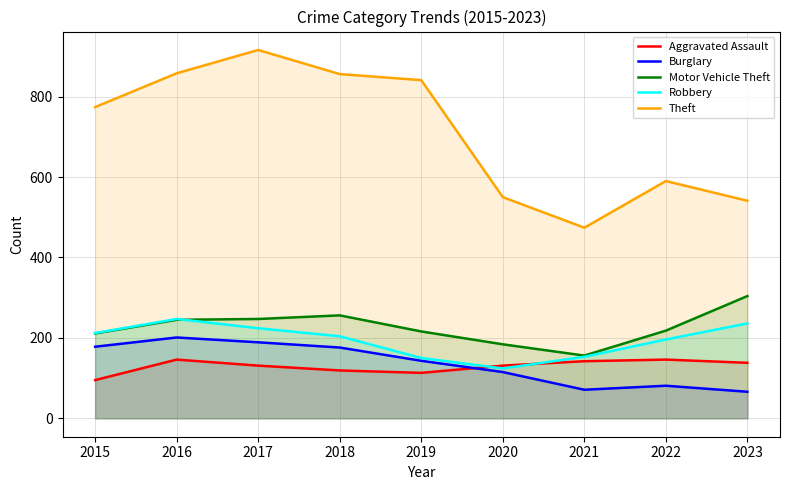

Is the value of Aggravated Assault at 2015 greater than the value of Burglary at 2017?

No